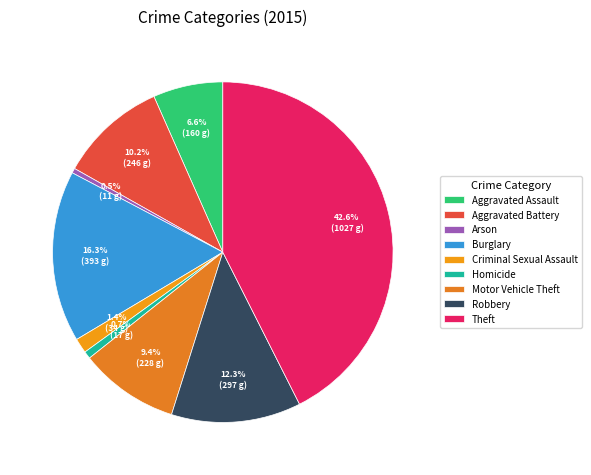

Combined, what portion of the pie is Homicide and Aggravated Assault?

7.3%